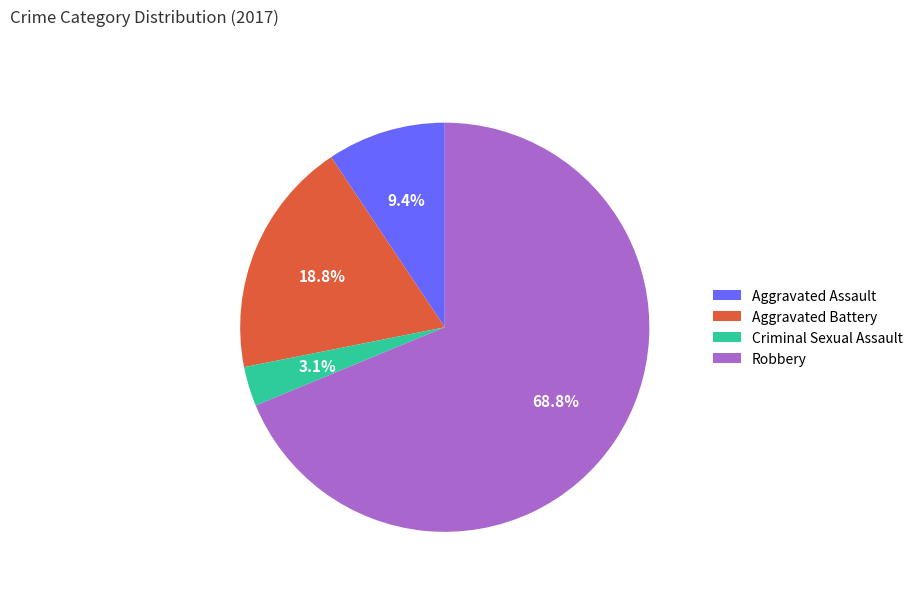

Is the sum of Criminal Sexual Assault and Aggravated Battery greater than half?

No